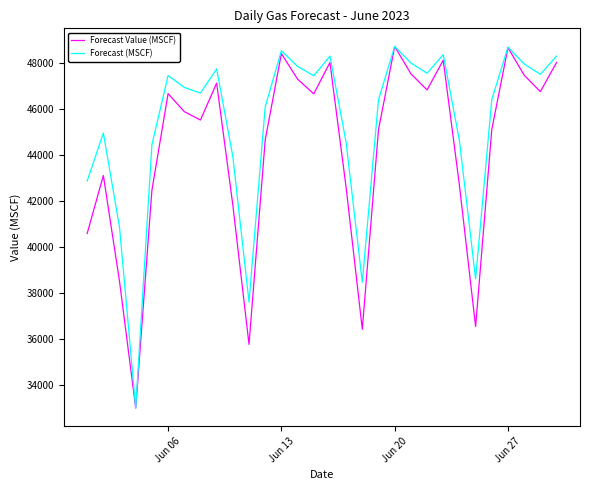

What is the smallest value displayed?

32976.2